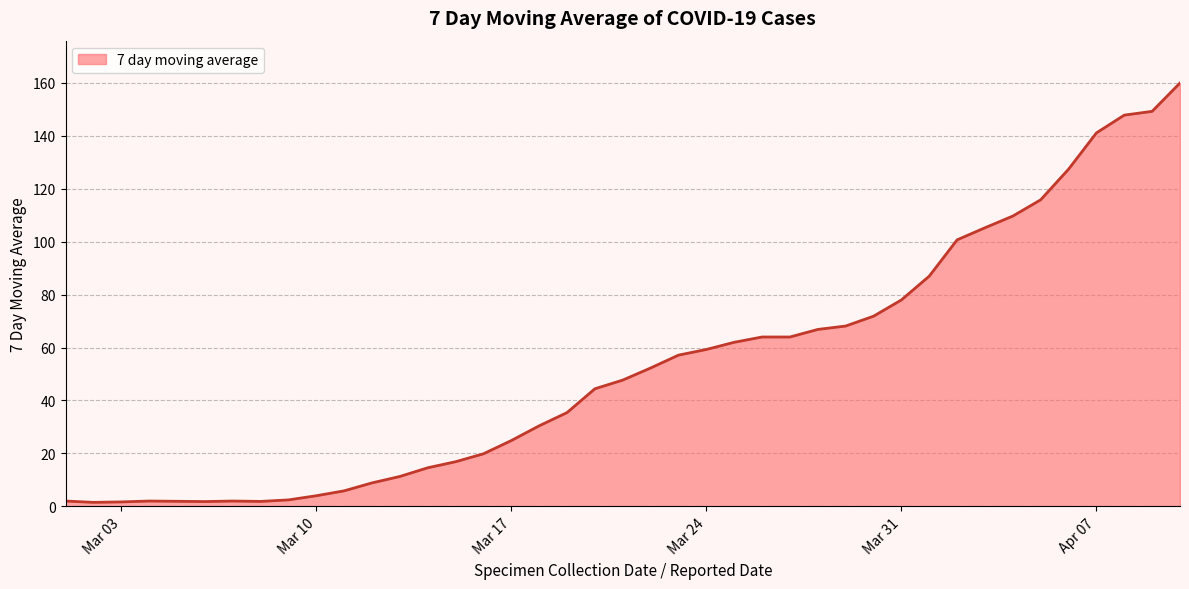

What is the difference between the maximum and minimum values?

158.5